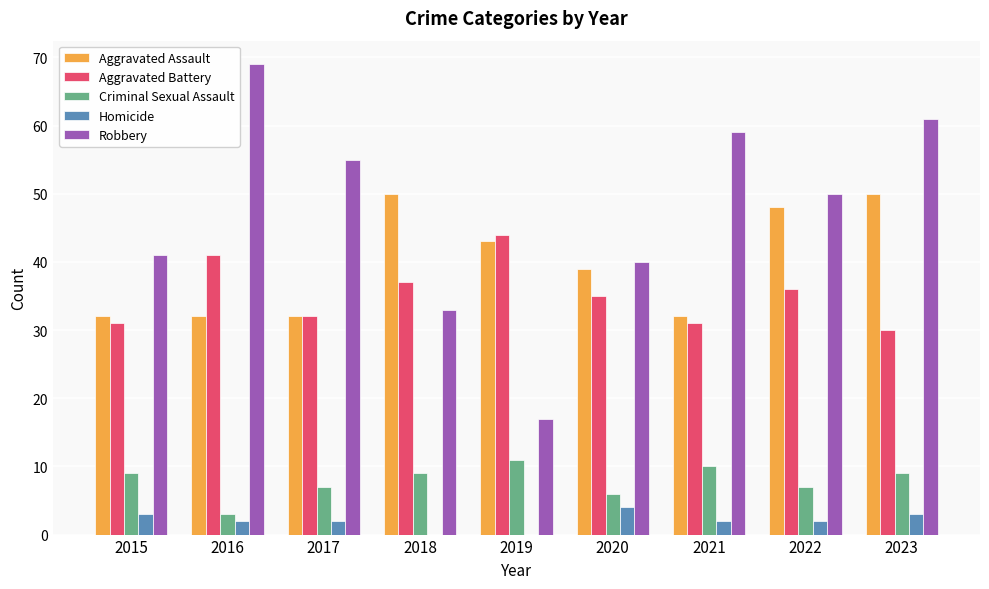

Is the value of Aggravated Battery at 2016 greater than the value of Aggravated Assault at 2021?

Yes